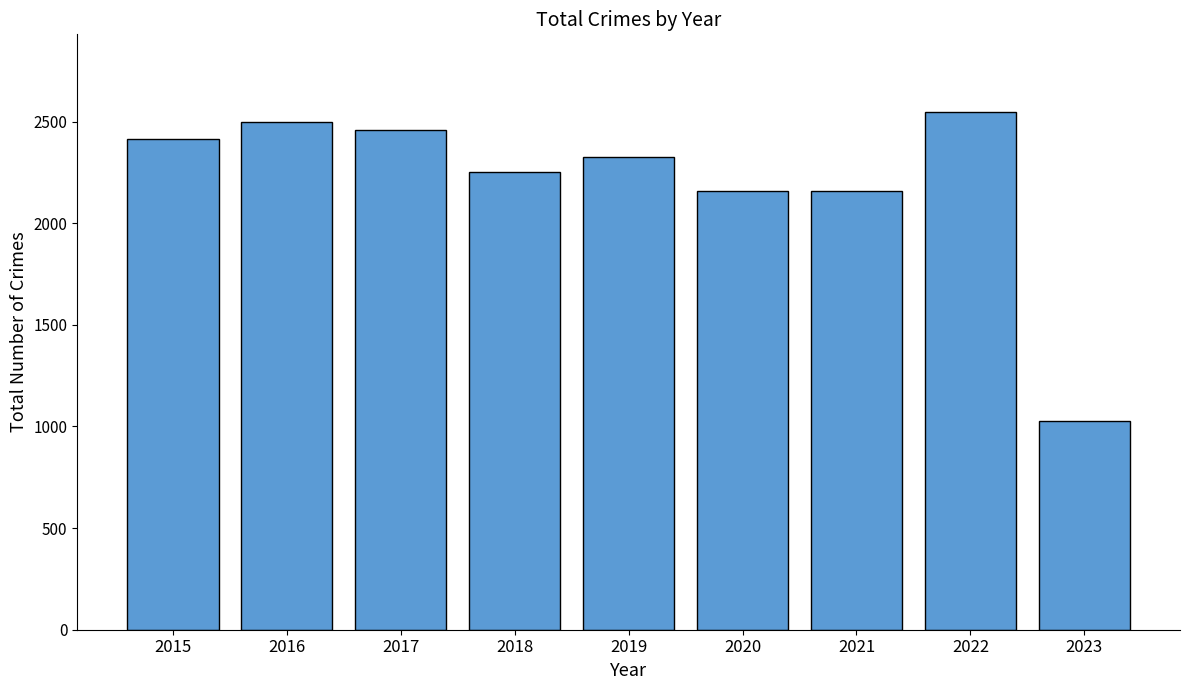

Count the number of categories in the chart.

9